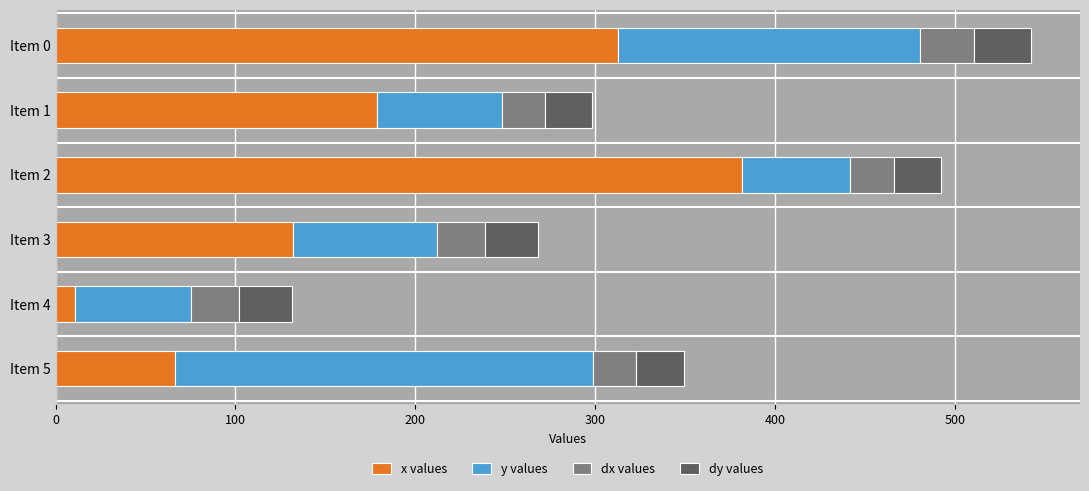

What is the average value of the x values series?

180.5